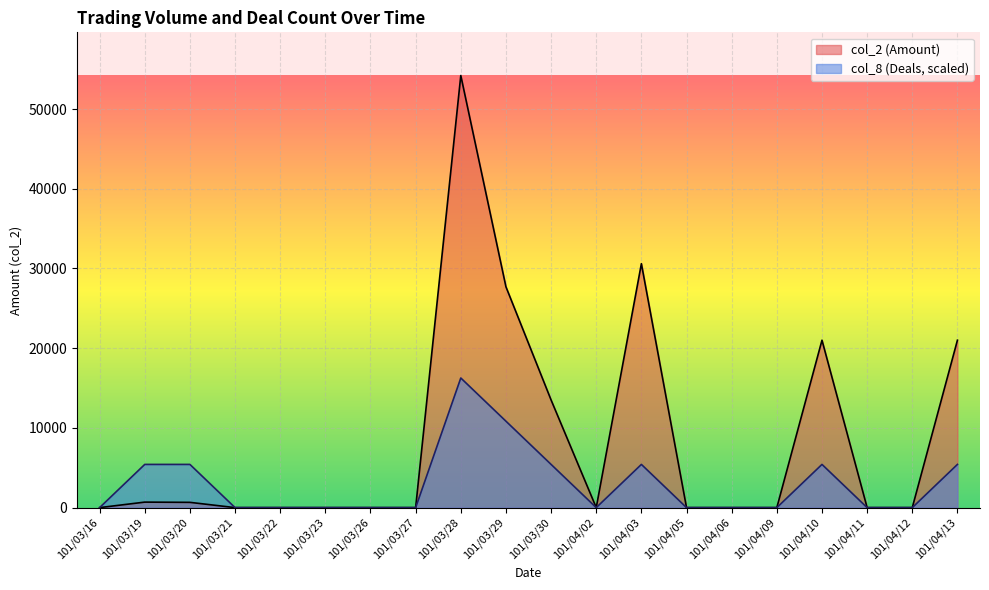

What is the label of the 10th point from the left?

101/03/29